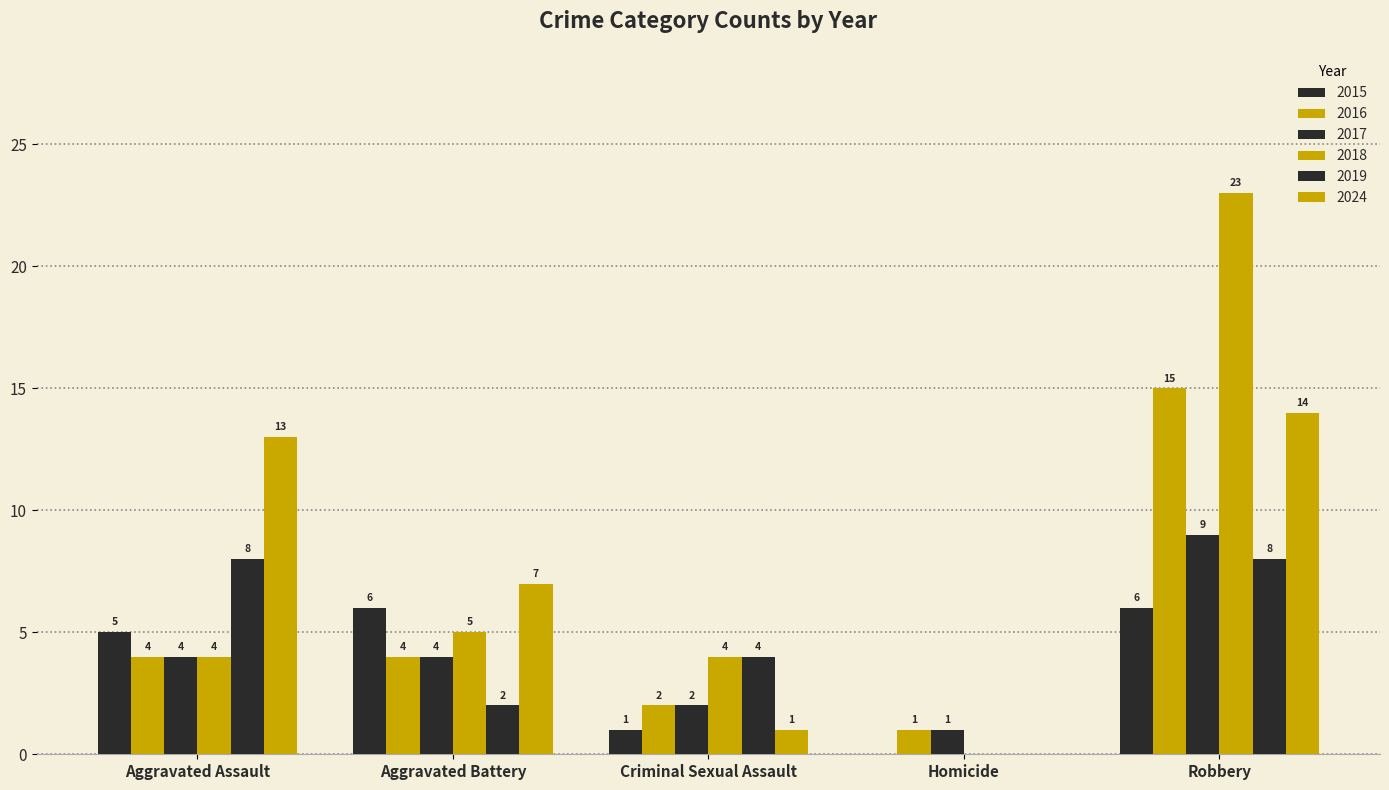

How many positive values does the 2015 series have?

4